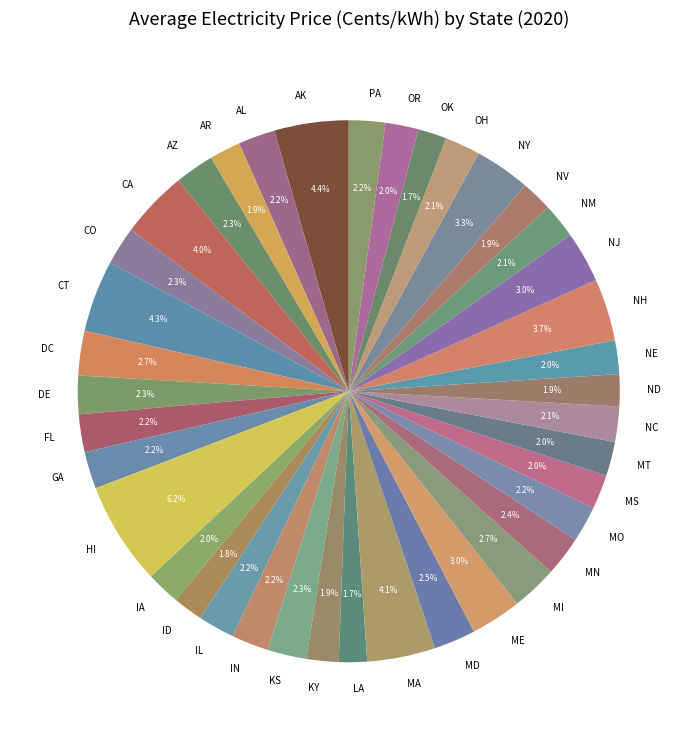

Do AL and DE together represent more than half of the pie?

No